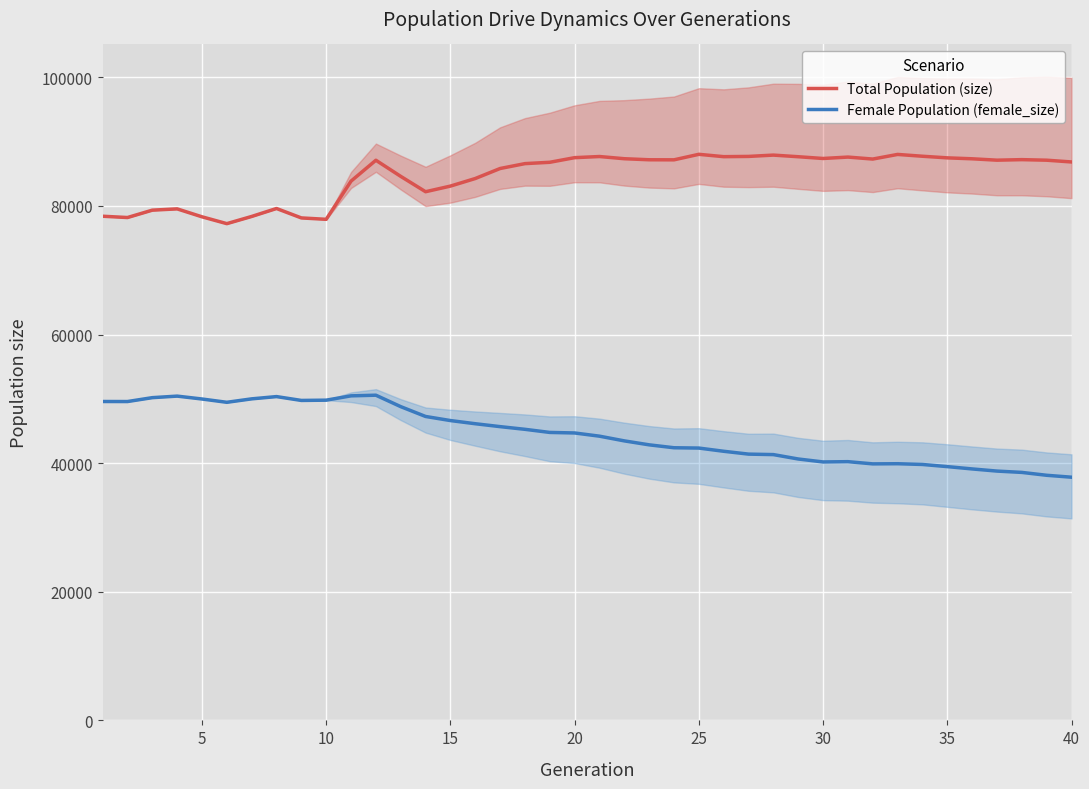

True or false: Female Population (female_size) and Total Population (size) cross at least once.

False